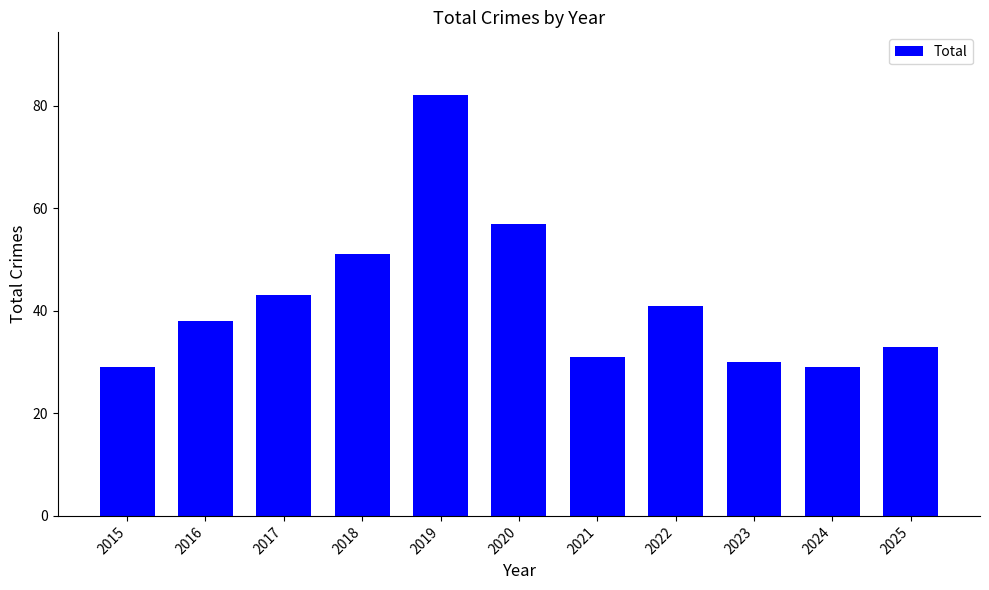

What is the ratio of the value at 2024 to the value at 2023?

1.0